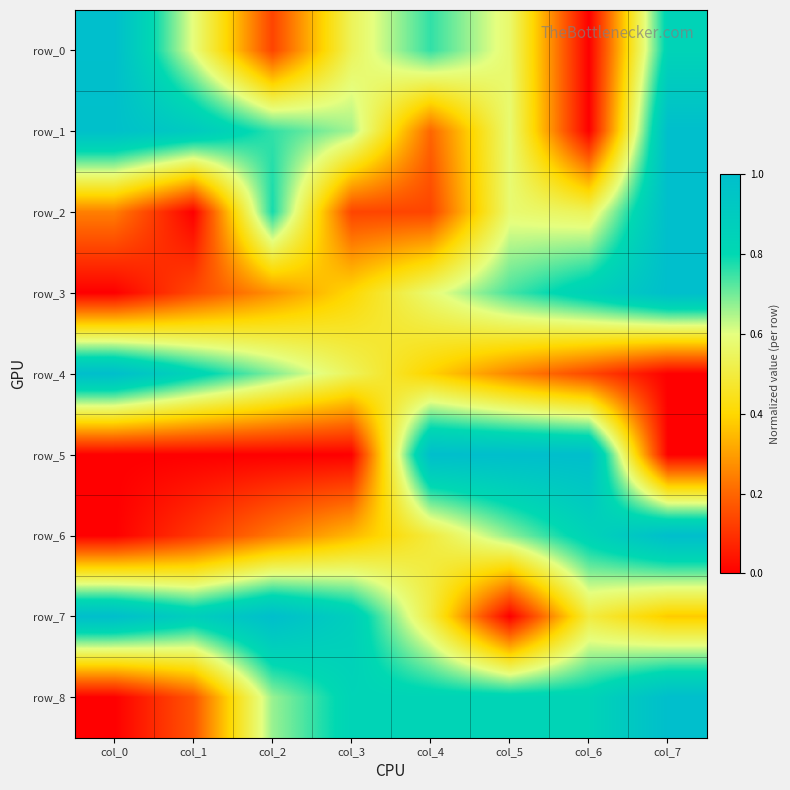

Between col_5 and col_7, which is larger?

col_7